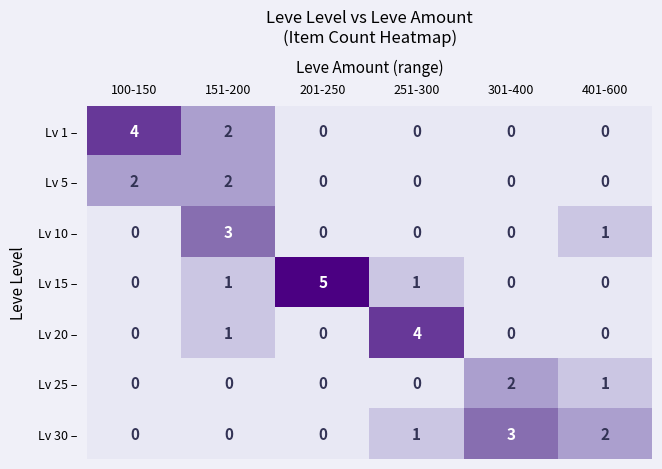

How many Lv 25 – values are between 0 and 1?

5